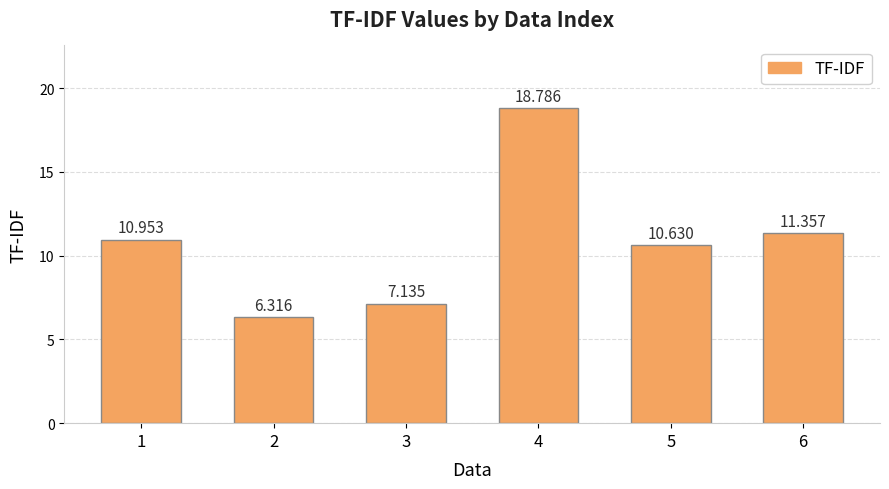

Between 2 and 6, which is larger?

6